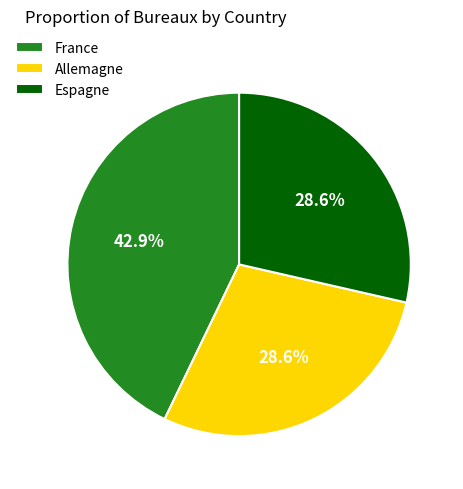

What portion of the pie excludes Allemagne?

71.4%